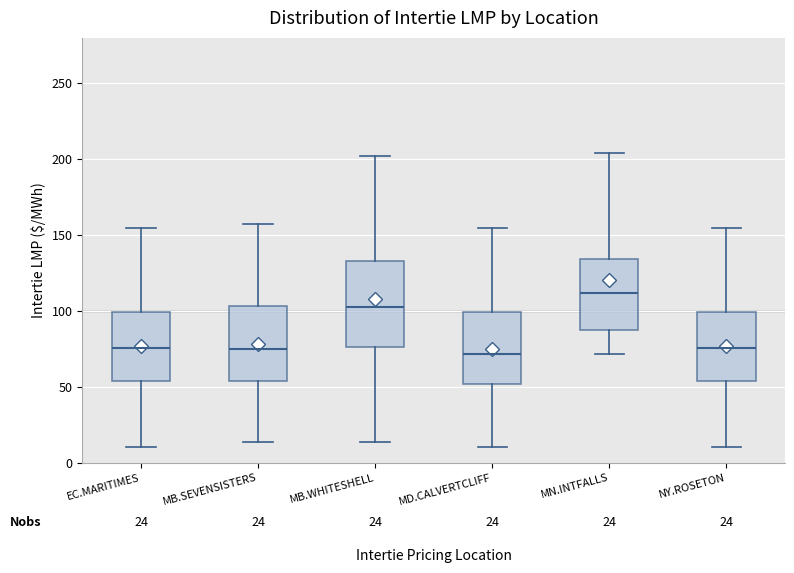

Reading left to right, transcribe this box plot: for each box, give where its median line is, the range the box spans, and where its two whiskers end, as read against the y-axis. The values are not printed on the chart, so give them approximately, as read against the axis.

EC.MARITIMES: median 75, box 55 to 100, whiskers 10 to 155
MB.SEVENSISTERS: median 75, box 55 to 105, whiskers 15 to 155
MB.WHITESHELL: median 105, box 75 to 135, whiskers 15 to 200
MD.CALVERTCLIFF: median 70, box 50 to 100, whiskers 10 to 155
MN.INTFALLS: median 110, box 85 to 135, whiskers 70 to 205
NY.ROSETON: median 75, box 55 to 100, whiskers 10 to 155